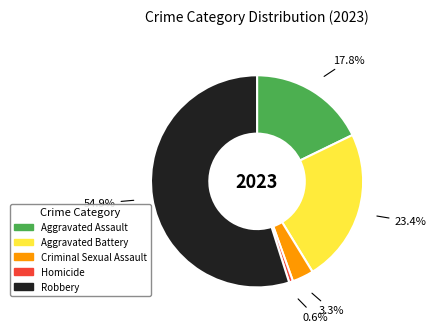

Is it true that Aggravated Assault is 9% of the pie?

False